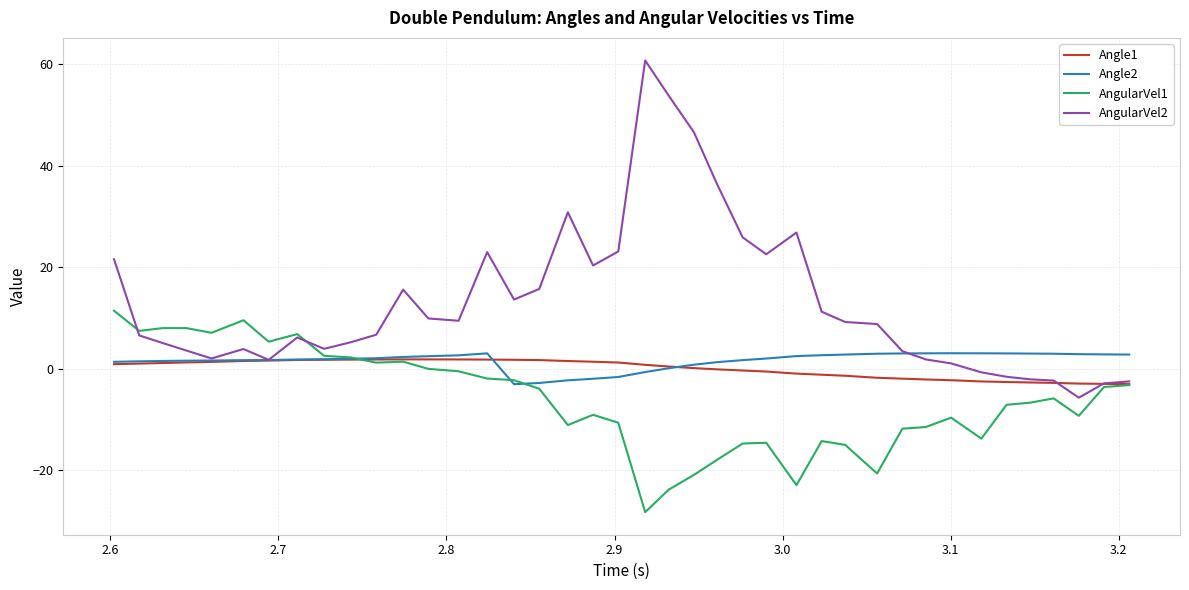

What is the smallest value displayed?

-28.2